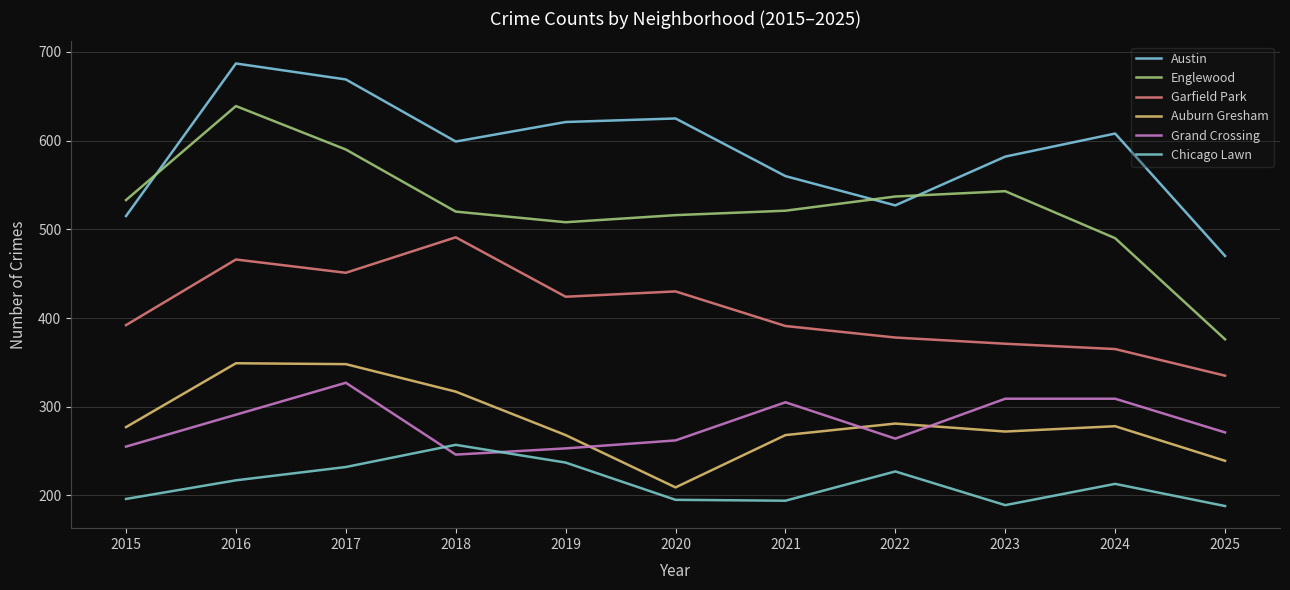

Which series has the largest total across all categories?

Austin